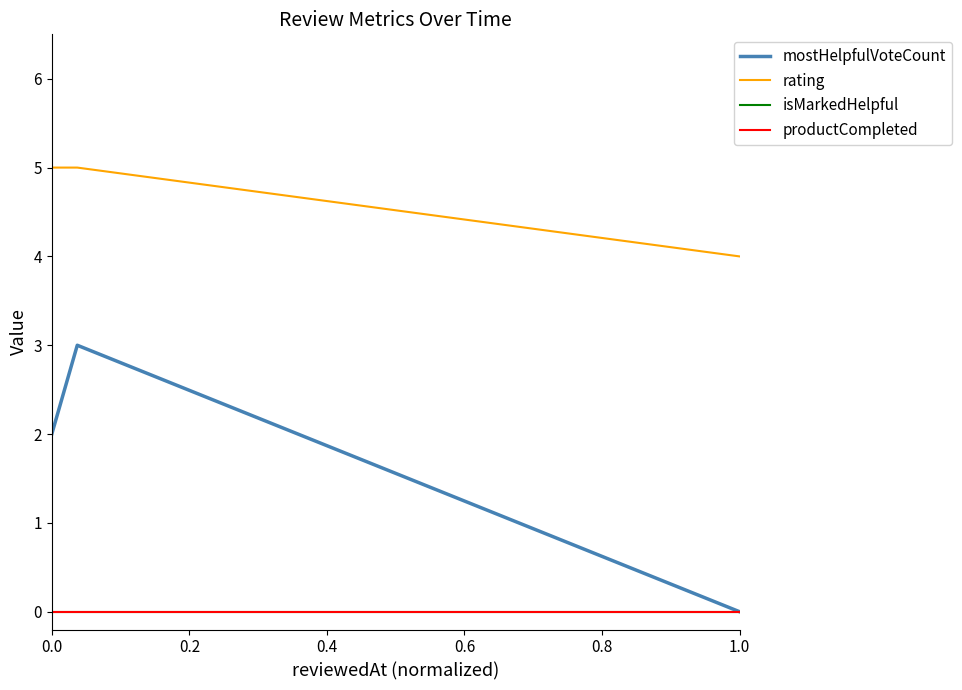

Does the chart display data point markers on the line(s)?

No